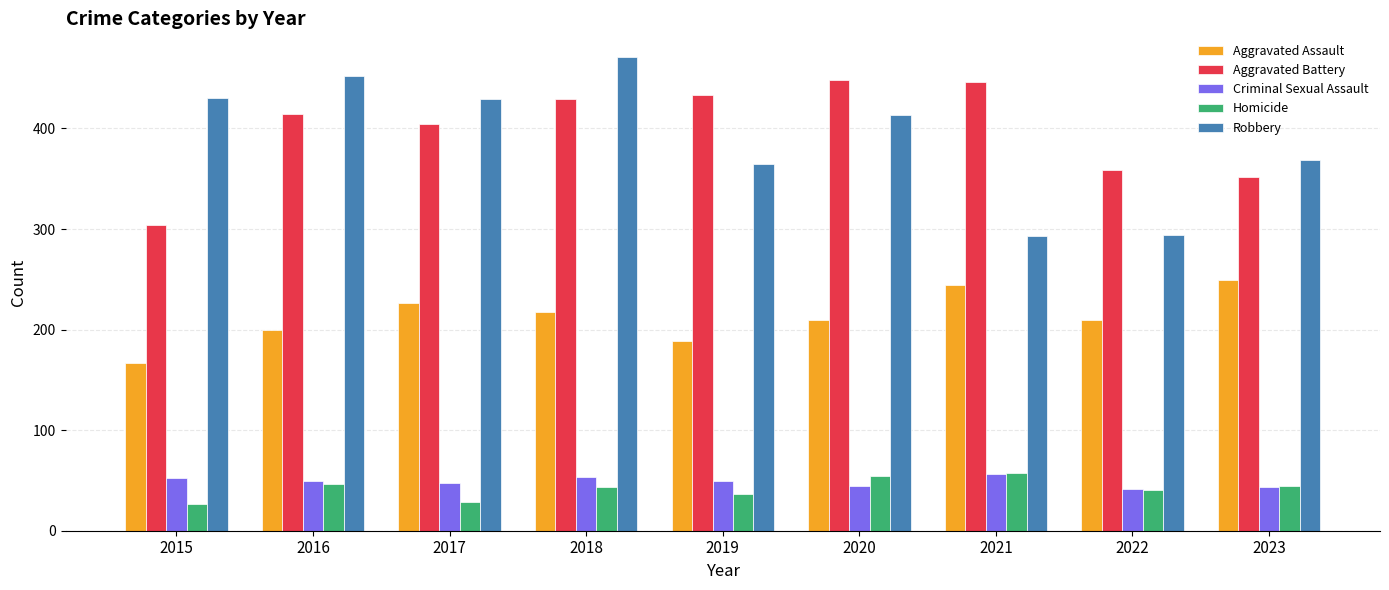

Which series changed the most between 2018 and 2023?

Robbery